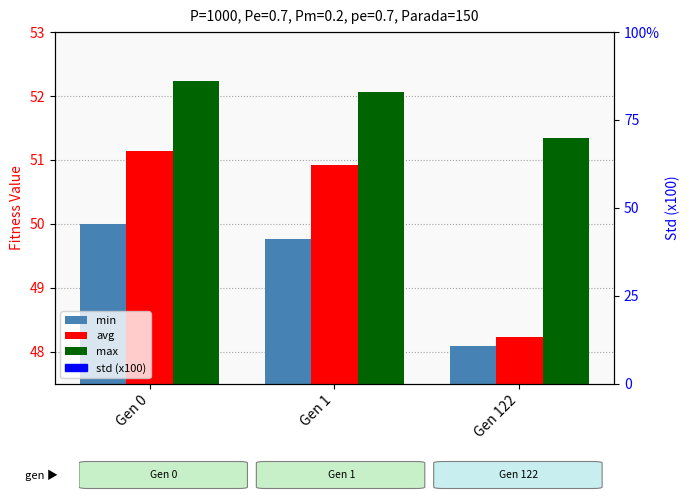

At how many categories does at least one series exceed 50?

3